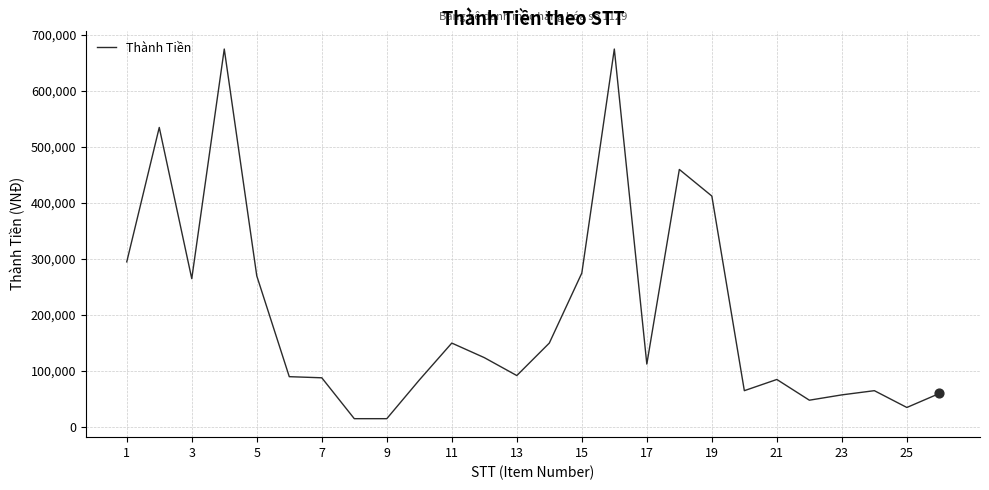

What is the smallest value displayed?

15000